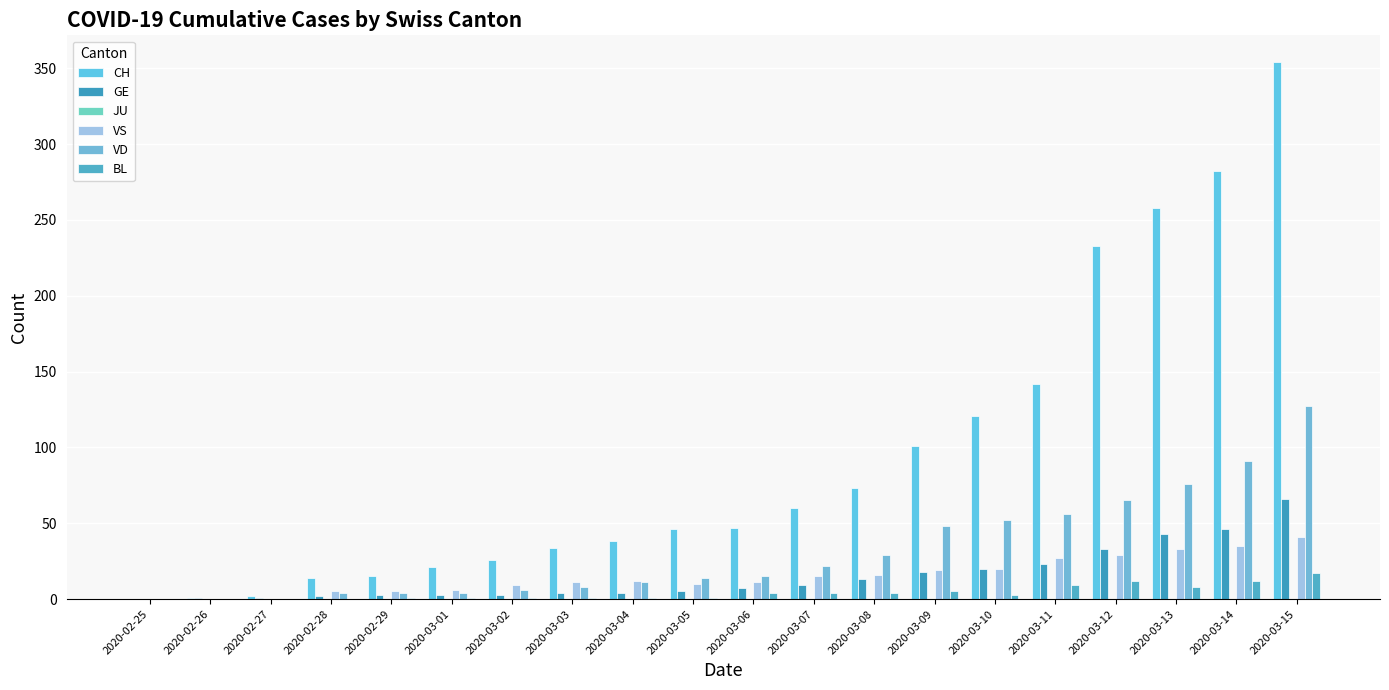

Are the bars grouped side by side (vs. stacked)?

Yes